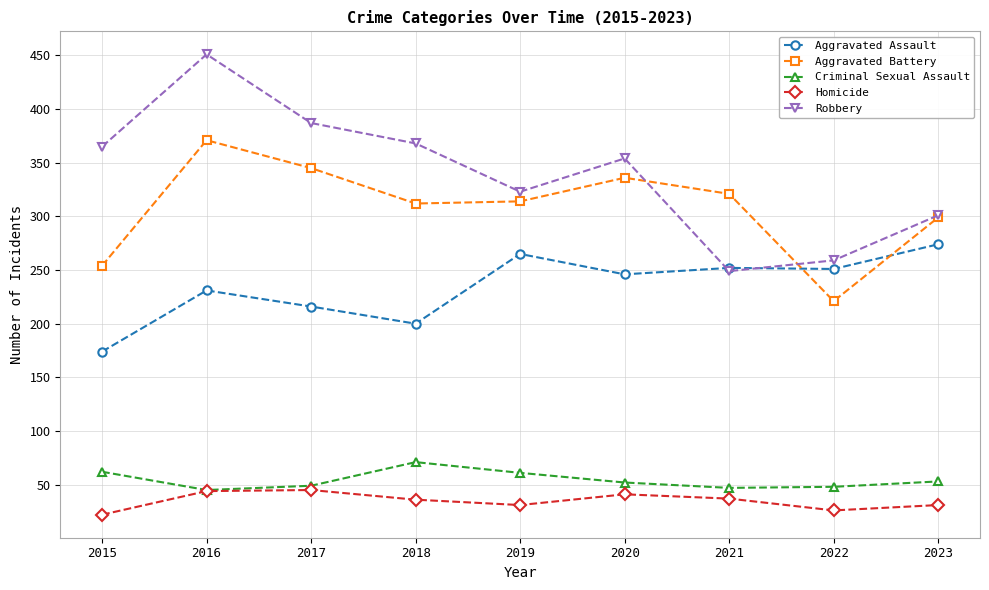

Between which two adjacent categories do Robbery and Aggravated Assault first intersect?

2020 and 2021